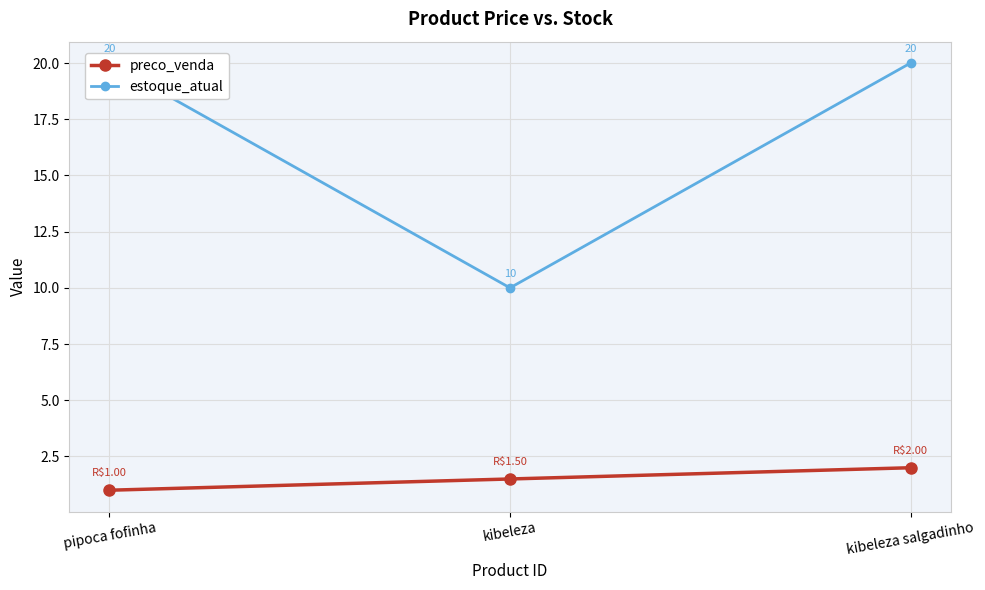

Rank the categories by preco_venda value from lowest to highest.

pipoca fofinha, kibeleza, kibeleza salgadinho